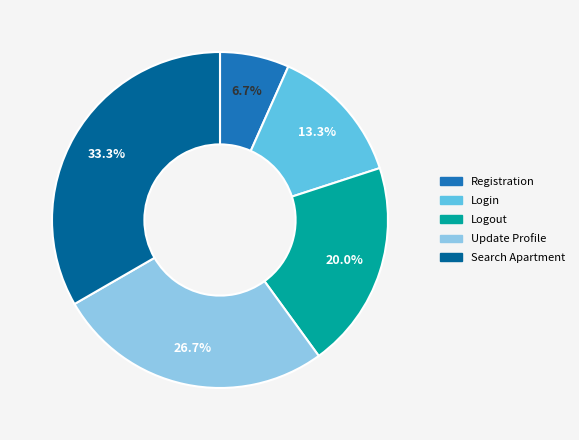

Approximately how many times larger is the value at Registration compared to Login?

0.5